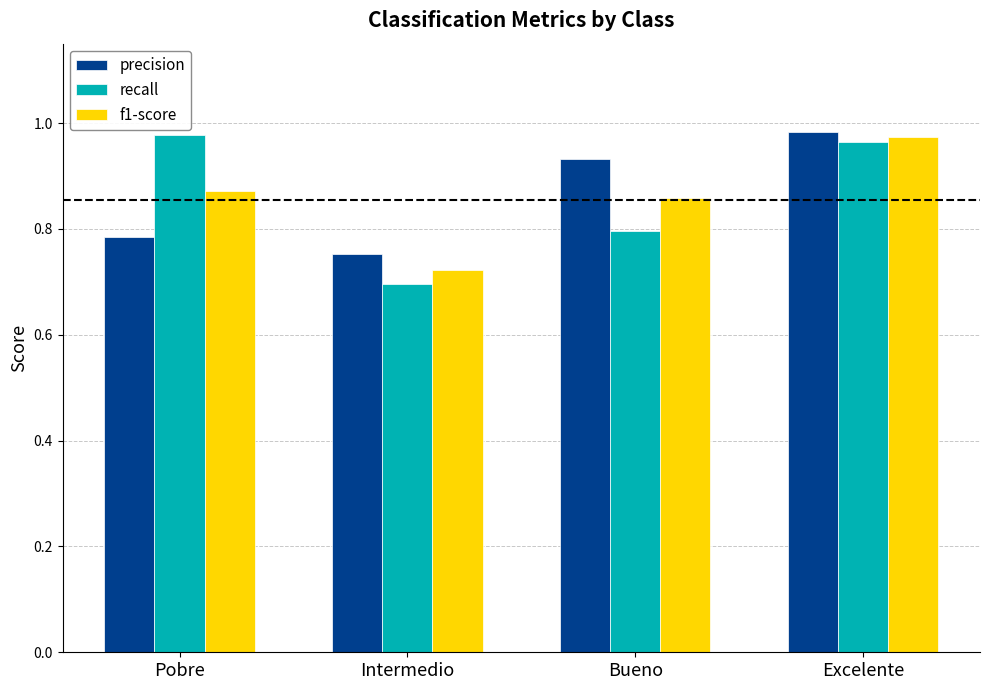

Between Intermedio and Bueno, which series saw the biggest shift?

precision